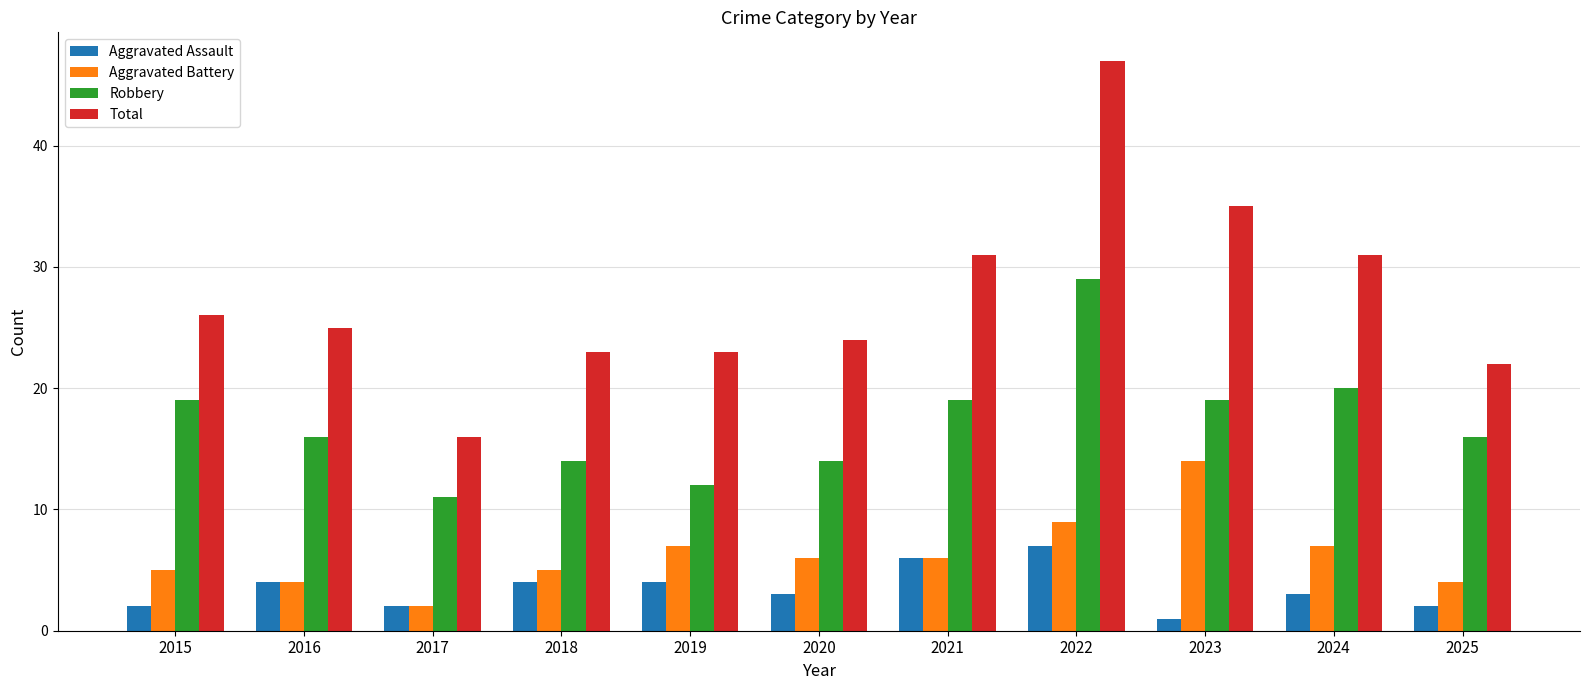

What is the difference between the Aggravated Battery values at 2016 and 2017?

2